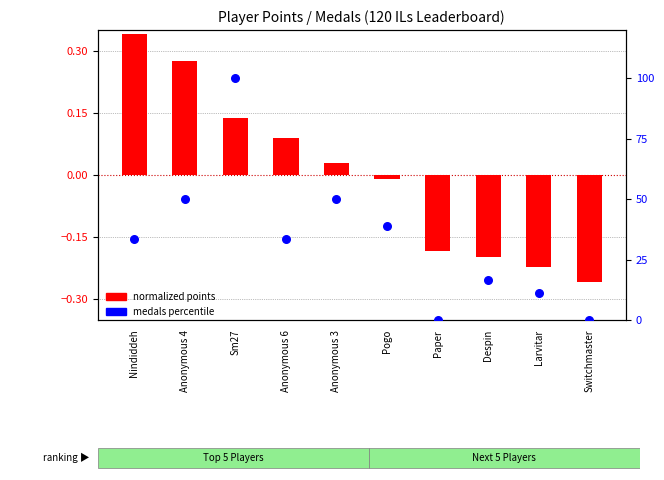

At how many categories does at least one series exceed 54?

1